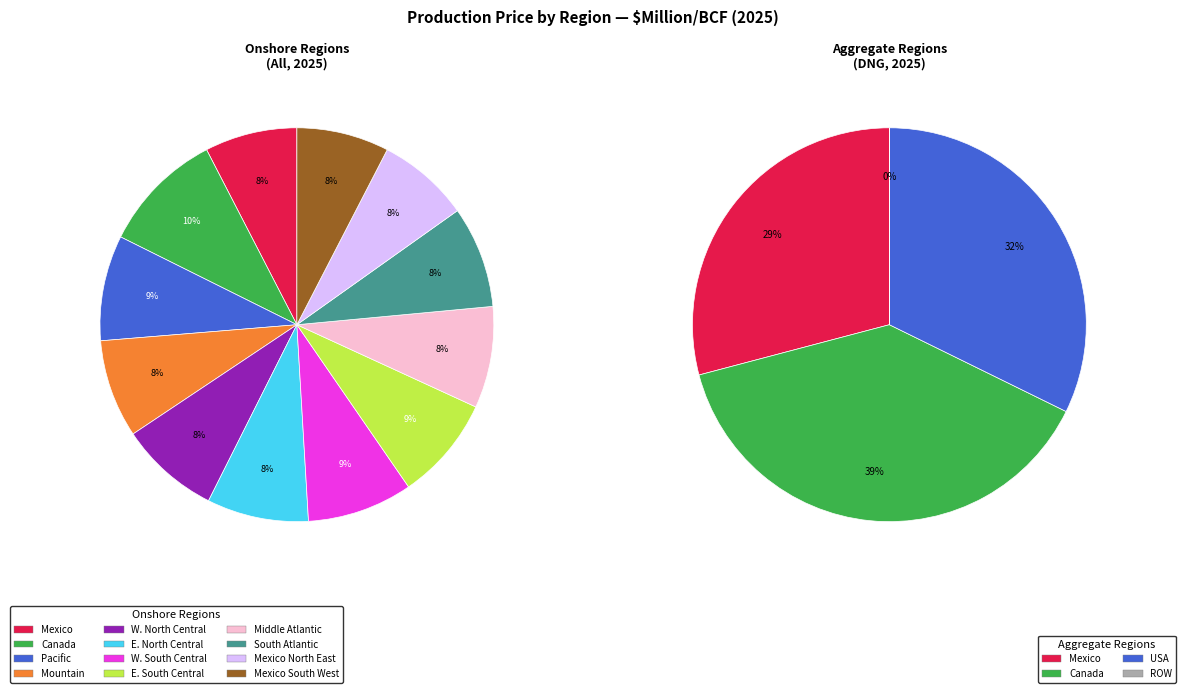

Rank the categories by value from lowest to highest.

Mexico, USA_Mexico_North_East, USA_Mexico_South_West, USA_Mountain, USA_West_North_Central, USA_East_North_Central, USA_Middle_Atlantic, USA_South_Atlantic, USA_East_South_Central, USA_Pacific, USA_West_South_Central, Canada